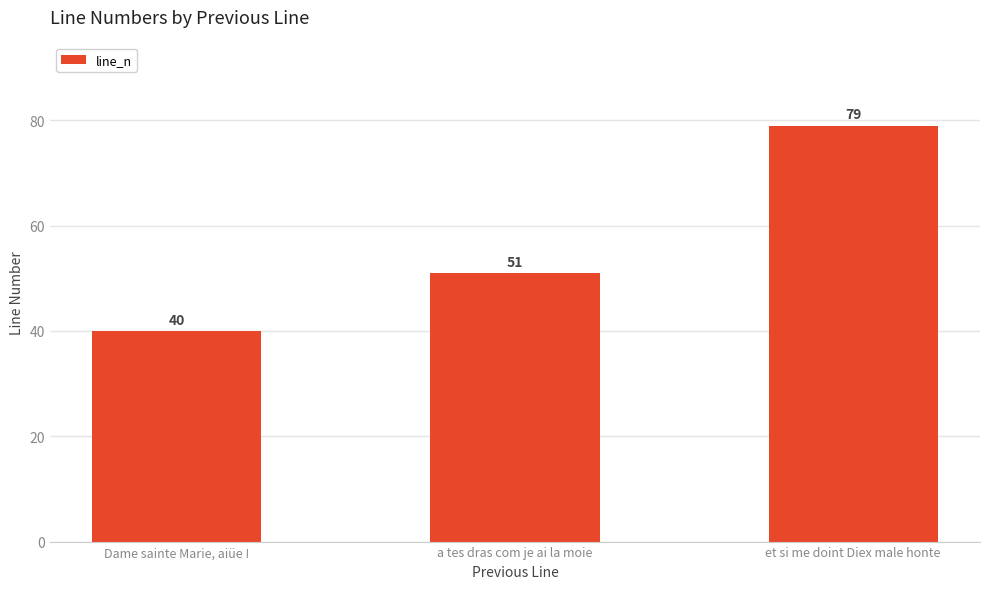

Which has a higher value, Dame sainte Marie, aiüe ! or a tes dras com je ai la moie?

a tes dras com je ai la moie